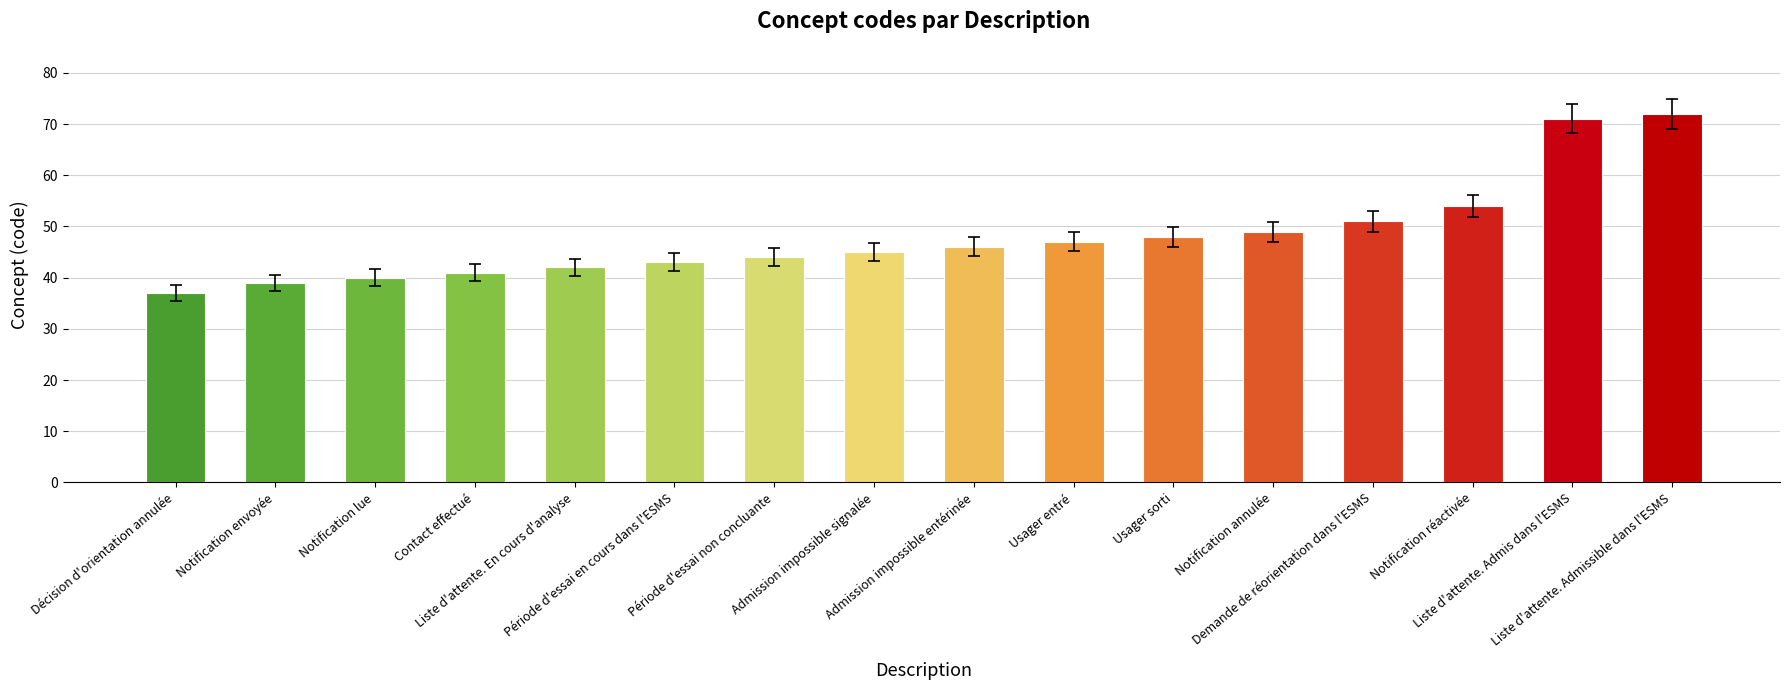

Reading left to right, list all the values displayed in this chart.

37	39	40	41	42	43	44	45	46	47	48	49	51	54	71	72